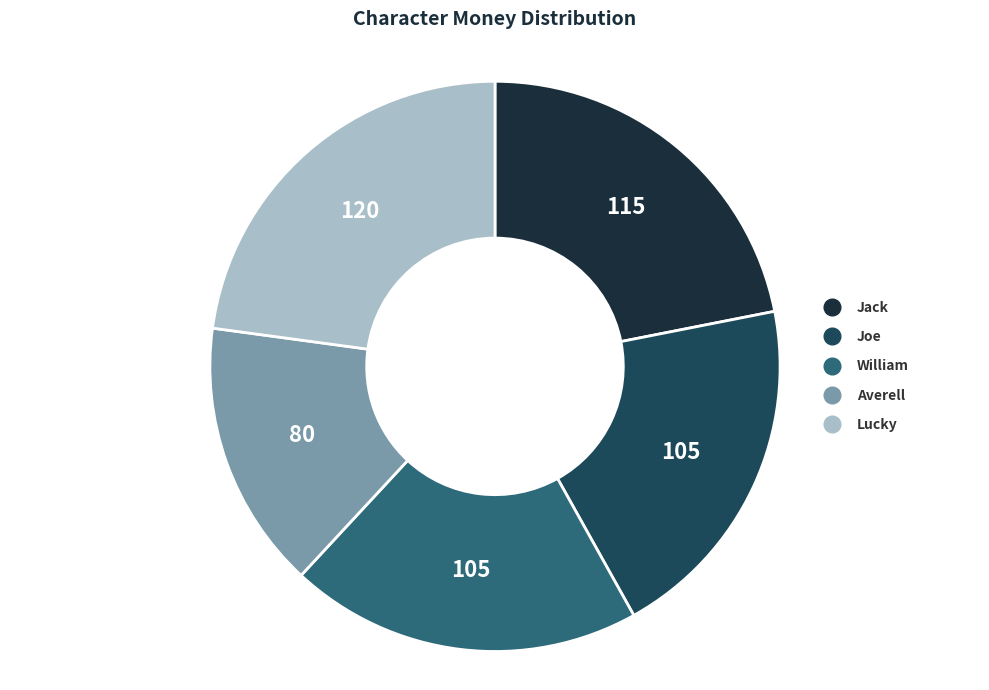

Does any single category account for the majority?

No